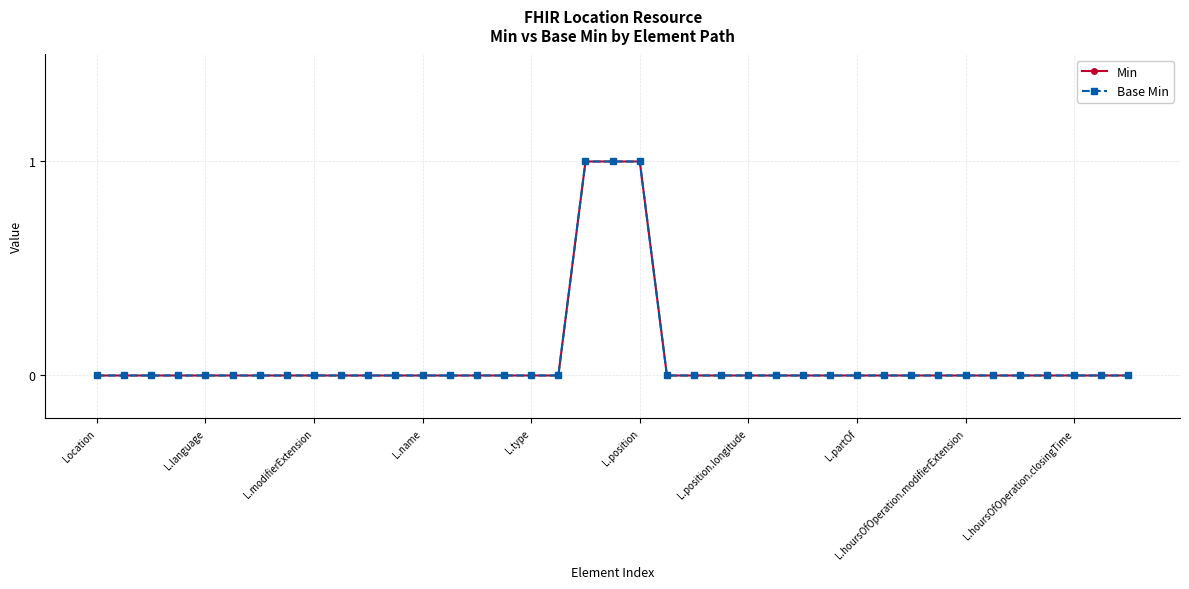

How many lines are shown in the chart?

2